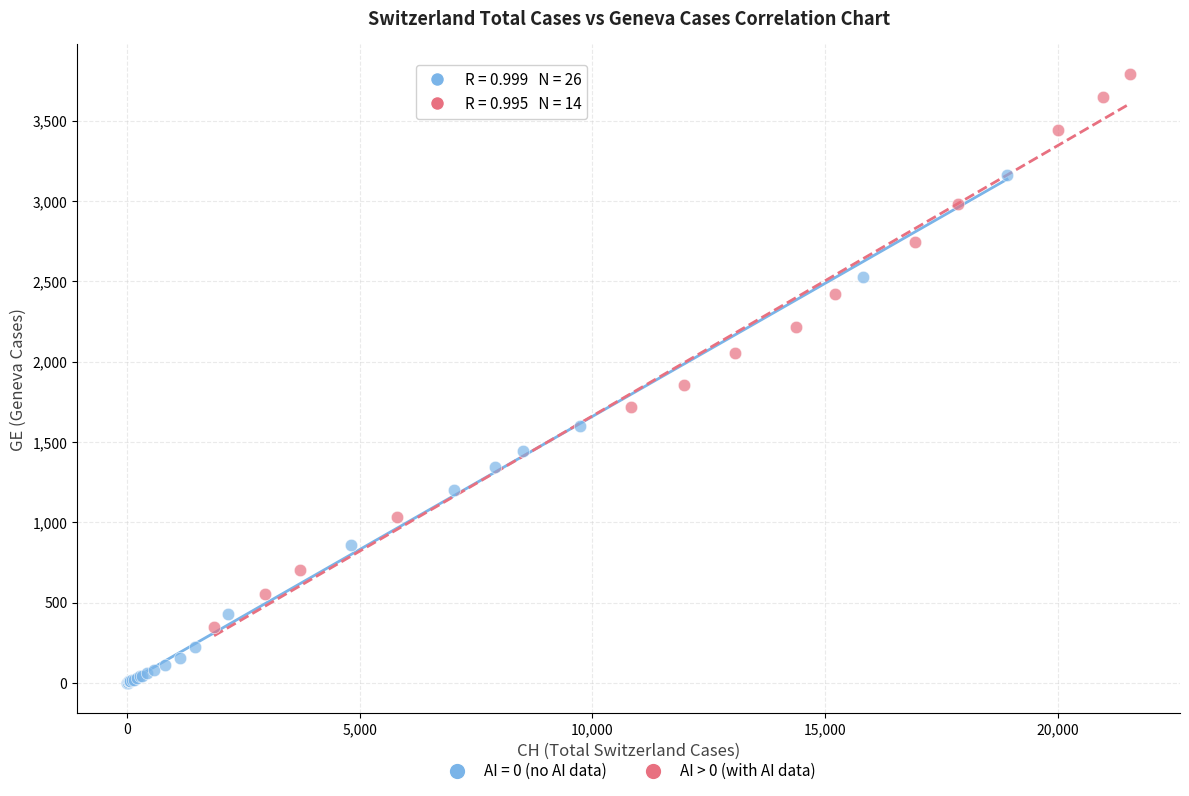

Which series reaches the minimum Y coordinate?

AI = 0 (no AI data)